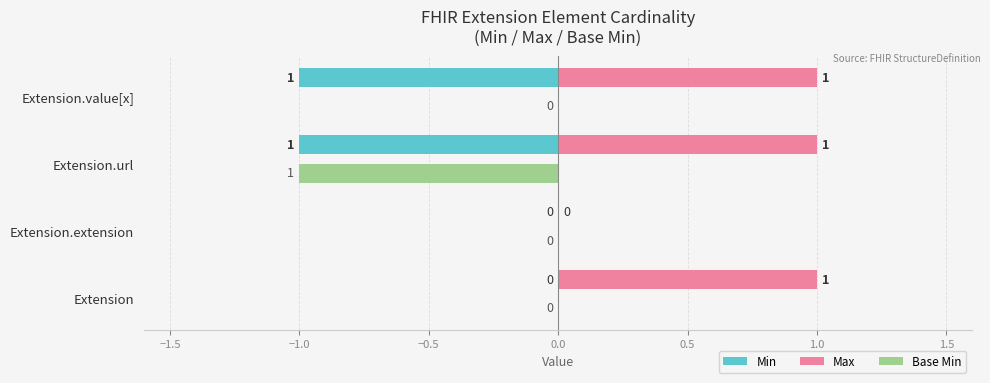

Between Extension and Extension.extension, which series saw the biggest shift?

Max